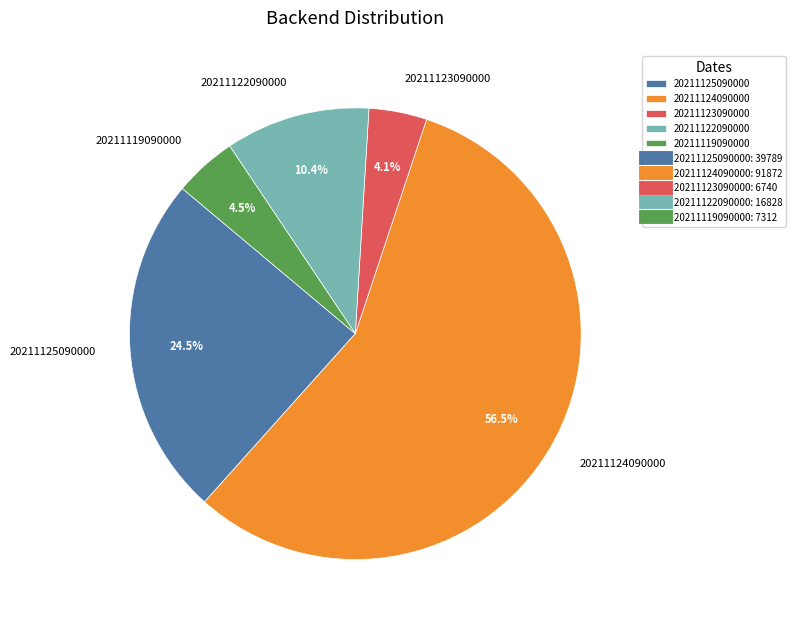

What is the total percentage of 20211123090000 and 20211125090000?

28.6%